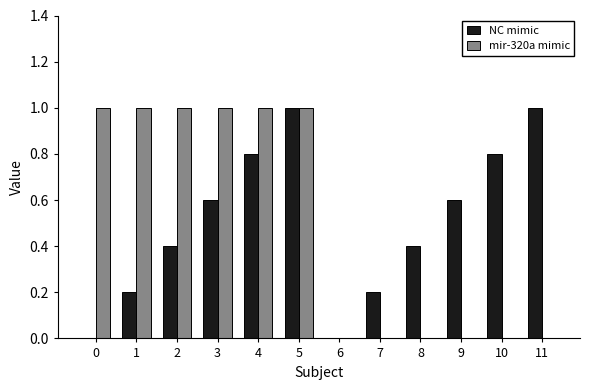

What is the average value of the NC mimic series?

0.5